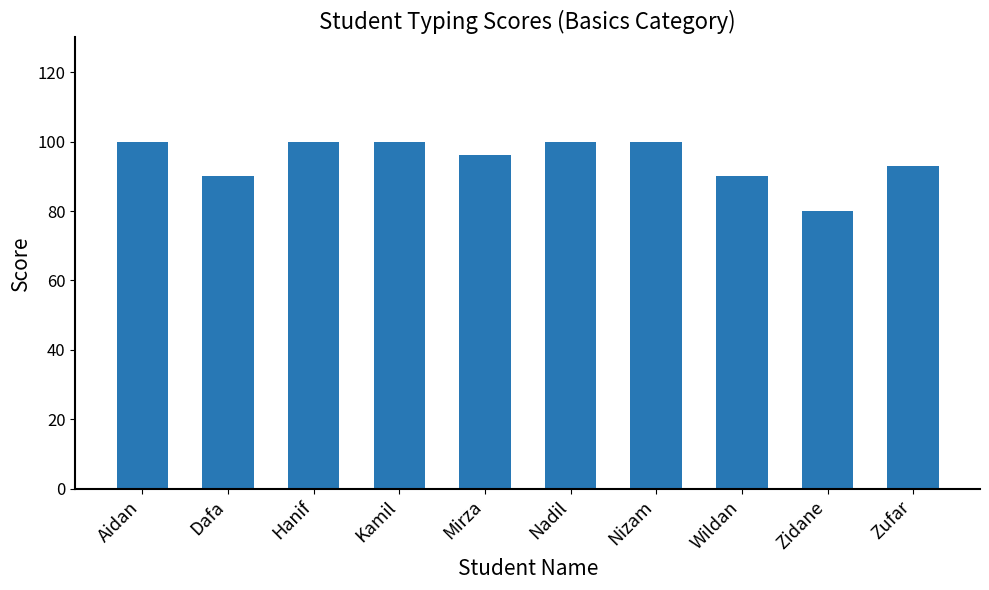

Reading right to left, extract all data points from this chart.

93	80	90	100	100	96	100	100	90	100